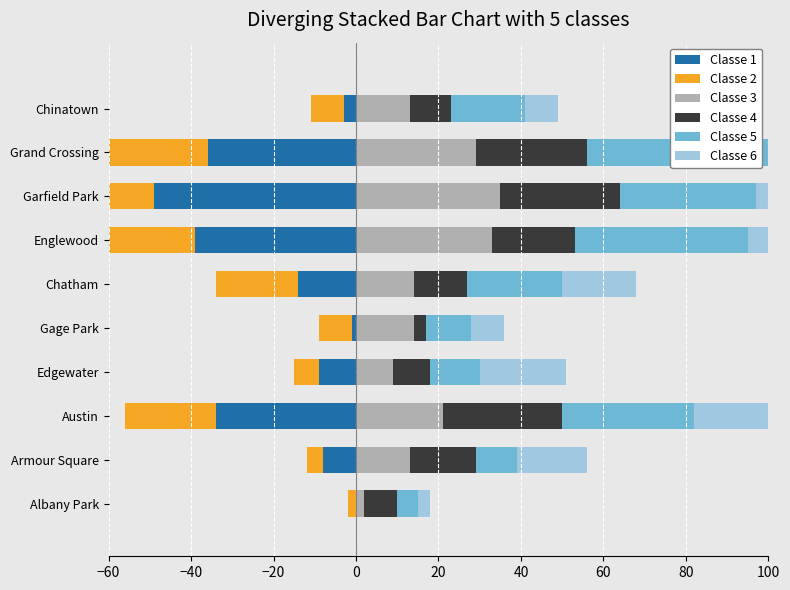

What is the highest value of the Classe 4 series?

29